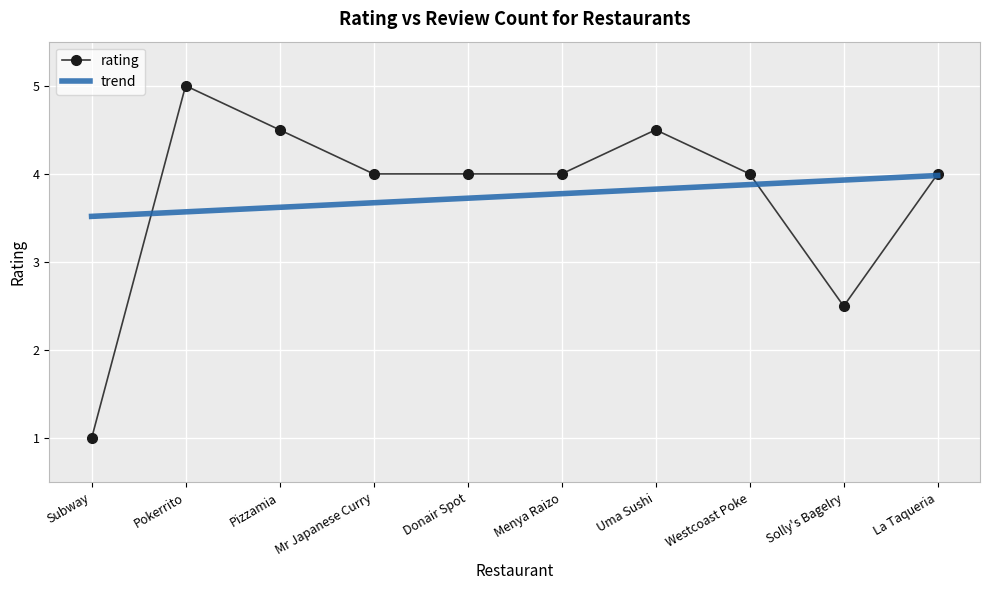

What is the lowest value of the rating series?

1.0